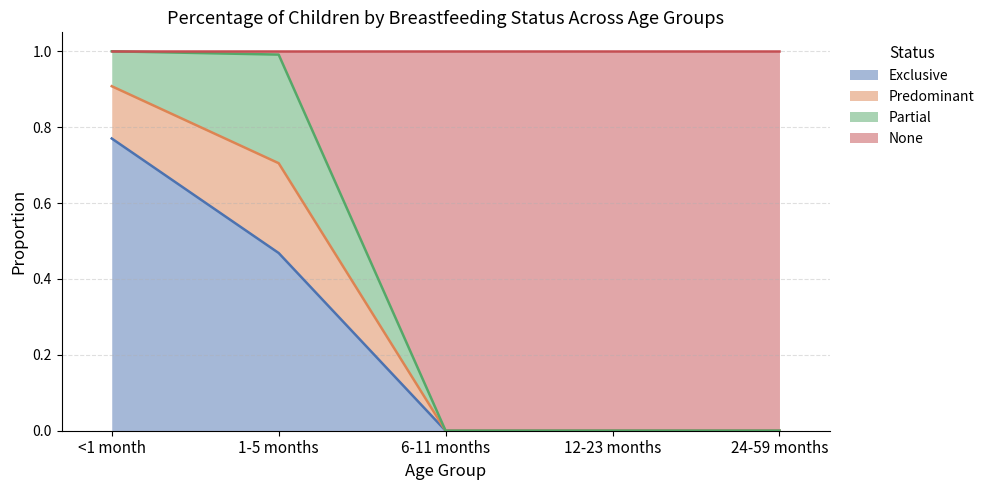

Does the chart display data point markers on the line(s)?

No